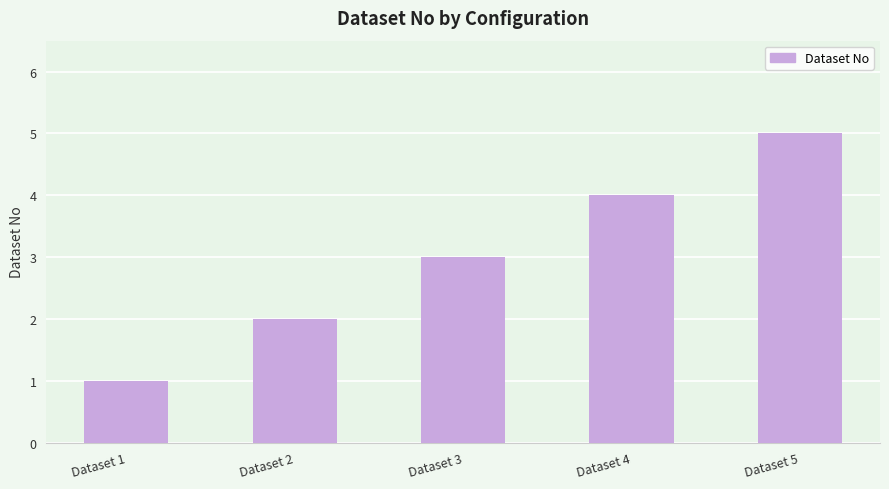

Which has a higher value, Dataset 5 or Dataset 4?

Dataset 5